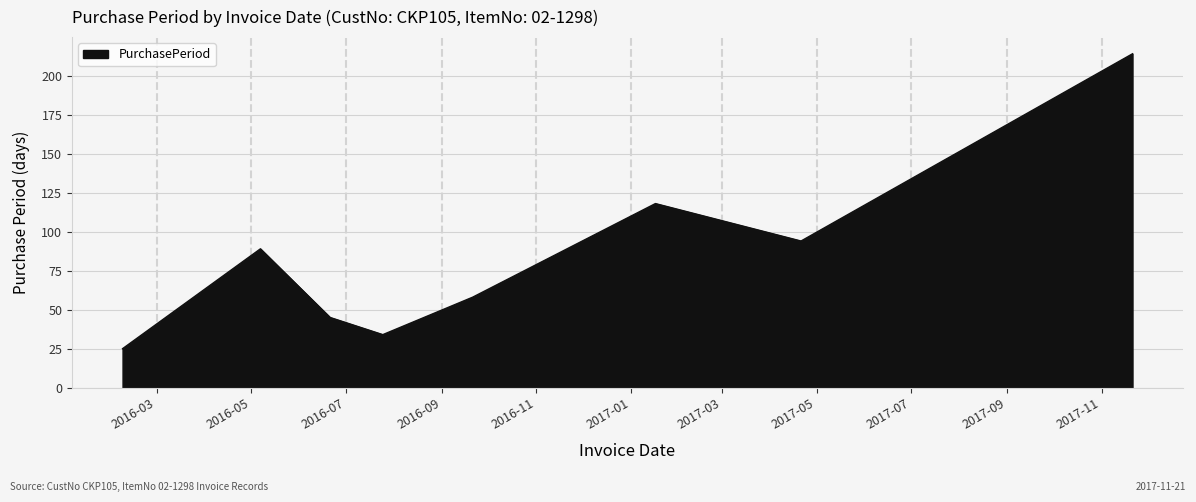

Does the chart display data point markers on the line(s)?

No